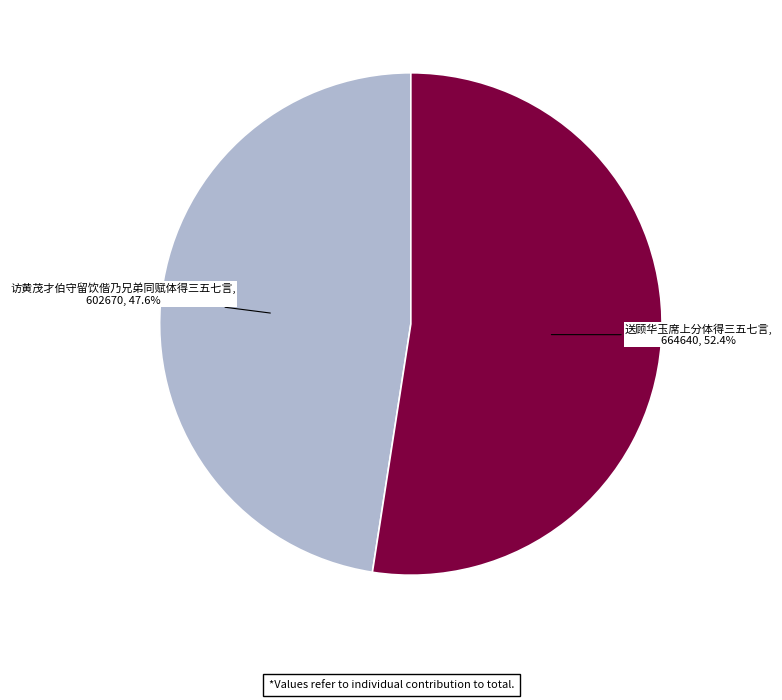

Approximately how many times larger is the value at 送顾华玉席上分体得三五七言 compared to 访黄茂才伯守留饮偕乃兄弟同赋体得三五七言?

1.1